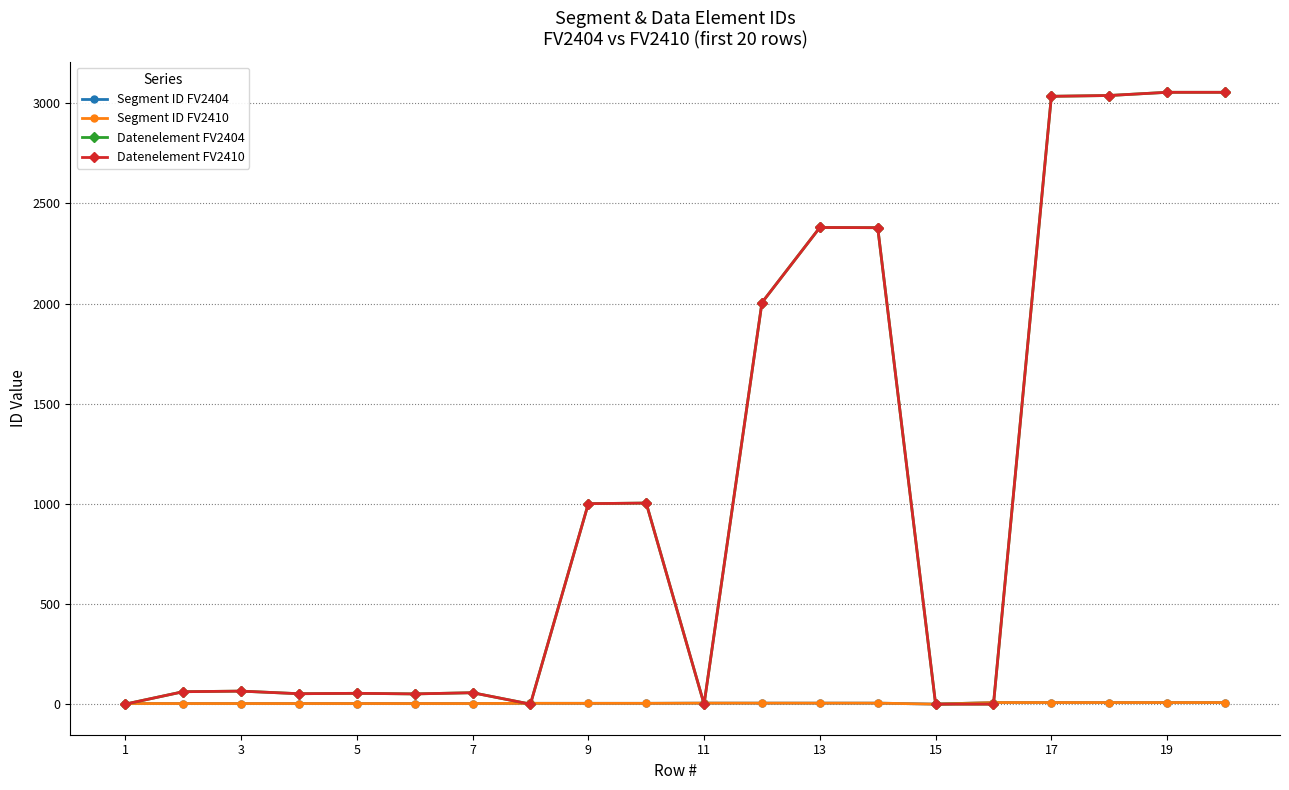

True or false: Segment ID FV2410 and Segment ID FV2404 intersect in this chart.

False